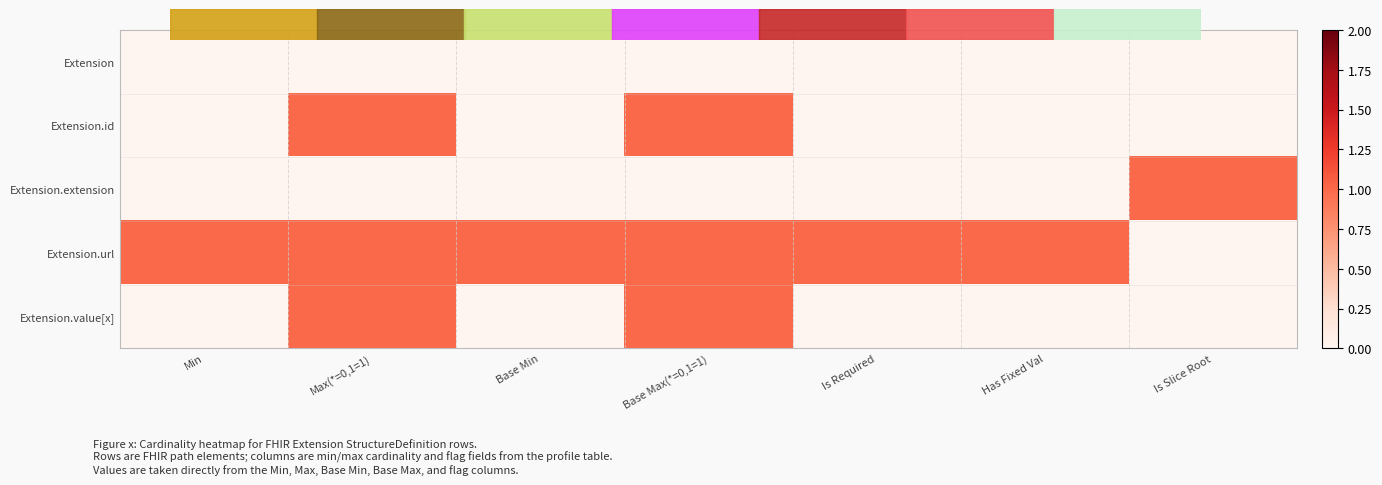

Reading right to left, what are all the values shown in this chart?

Extension: Is Slice Root=0	Has Fixed Val=0	Is Required=0	Base Max(*=0,1=1)=0	Base Min=0	Max(*=0,1=1)=0	Min=0
Extension.id: Is Slice Root=0	Has Fixed Val=0	Is Required=0	Base Max(*=0,1=1)=1	Base Min=0	Max(*=0,1=1)=1	Min=0
Extension.extension: Is Slice Root=1	Has Fixed Val=0	Is Required=0	Base Max(*=0,1=1)=0	Base Min=0	Max(*=0,1=1)=0	Min=0
Extension.url: Is Slice Root=0	Has Fixed Val=1	Is Required=1	Base Max(*=0,1=1)=1	Base Min=1	Max(*=0,1=1)=1	Min=1
Extension.value[x]: Is Slice Root=0	Has Fixed Val=0	Is Required=0	Base Max(*=0,1=1)=1	Base Min=0	Max(*=0,1=1)=1	Min=0